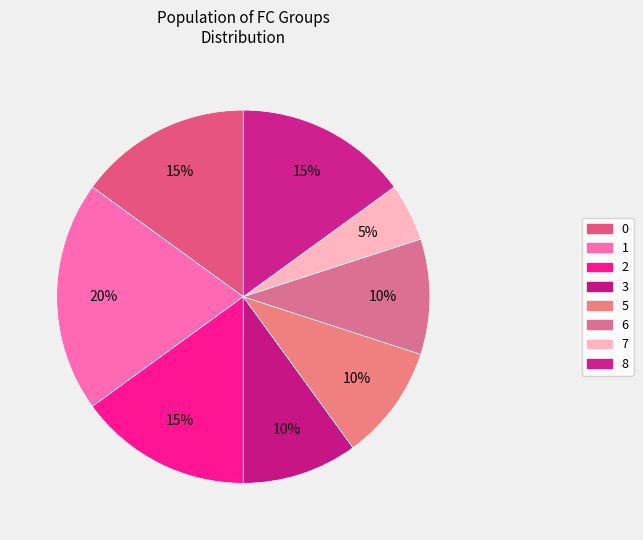

How many segments does this pie chart have?

8